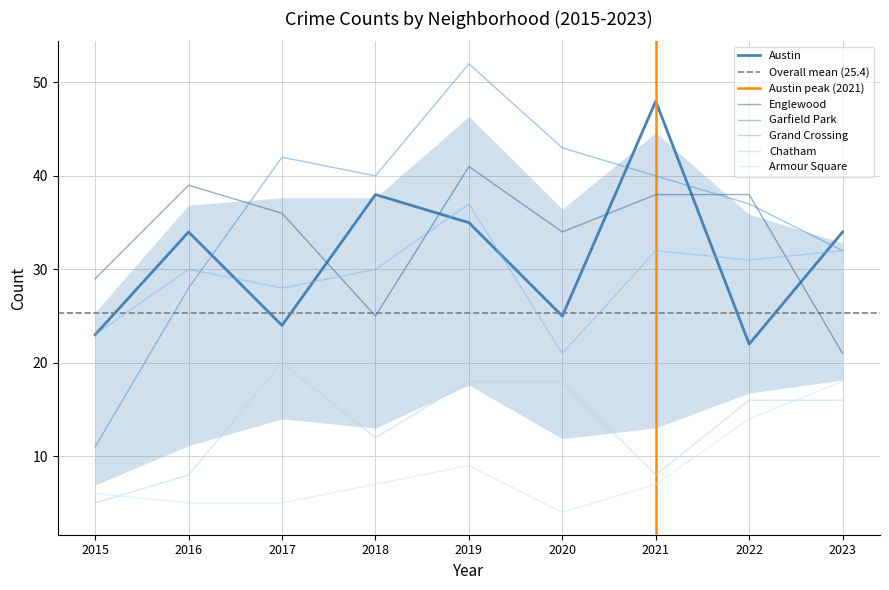

What are all the series names shown in the legend?

Austin, Englewood, Garfield Park, Grand Crossing, Chatham, Armour Square